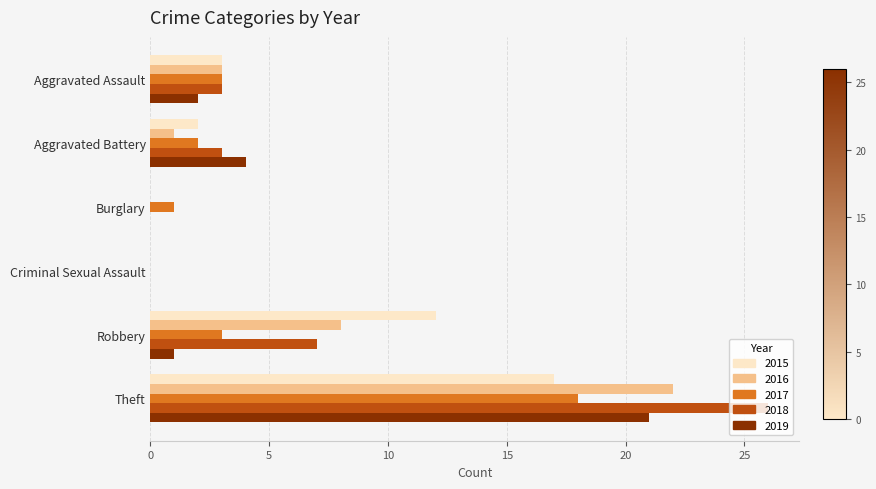

Between Robbery and Theft, which series saw the biggest shift?

2019